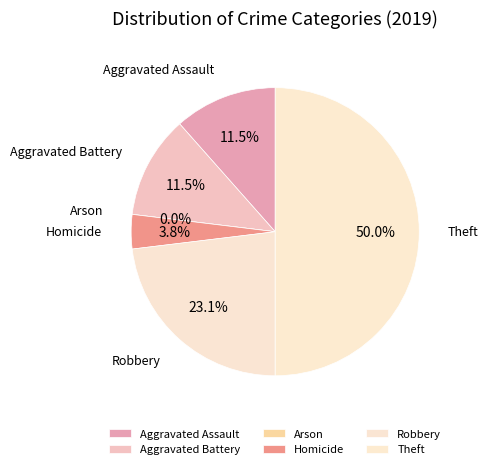

To the nearest percent, what is the average slice percentage?

17%